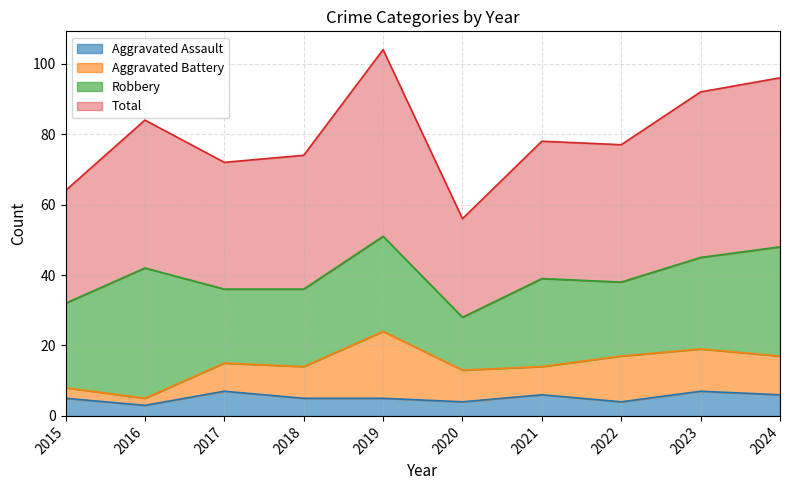

Read the Aggravated Assault value at 2016.

3